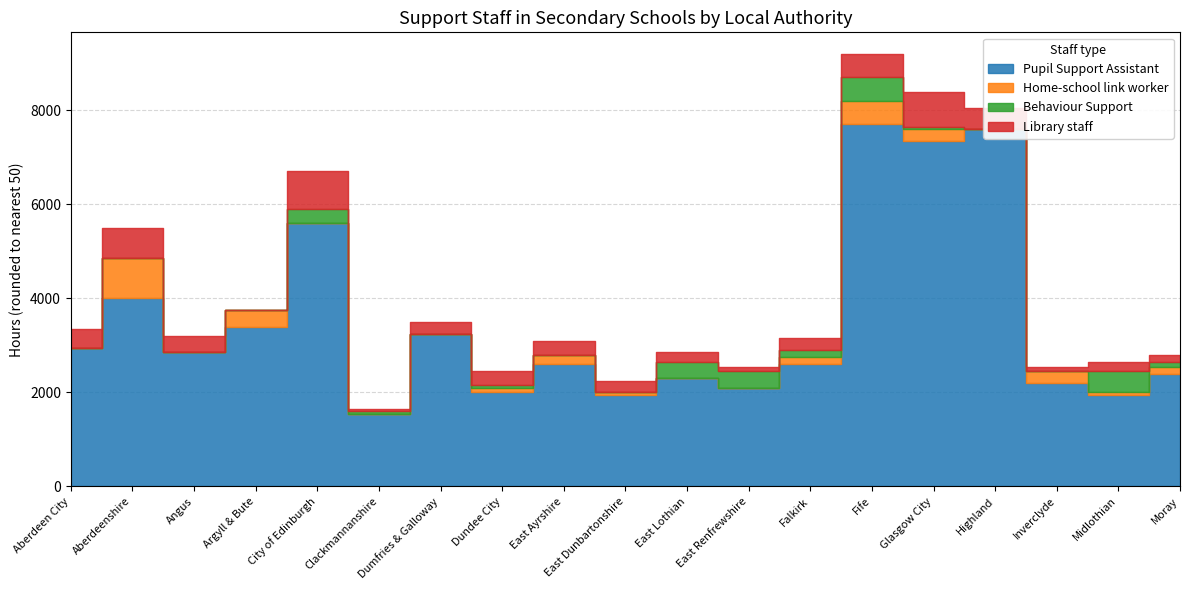

The Pupil Support Assistant series shows 7350 at Glasgow City. True or false?

True